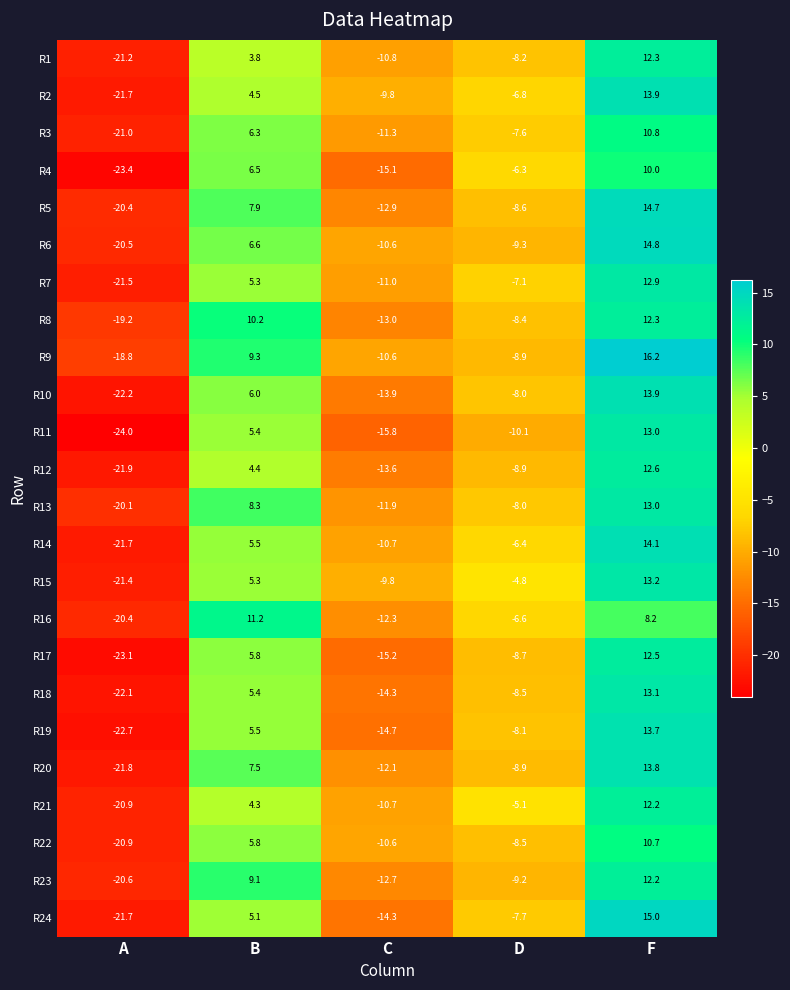

Which label corresponds to the smallest value in the chart?

A